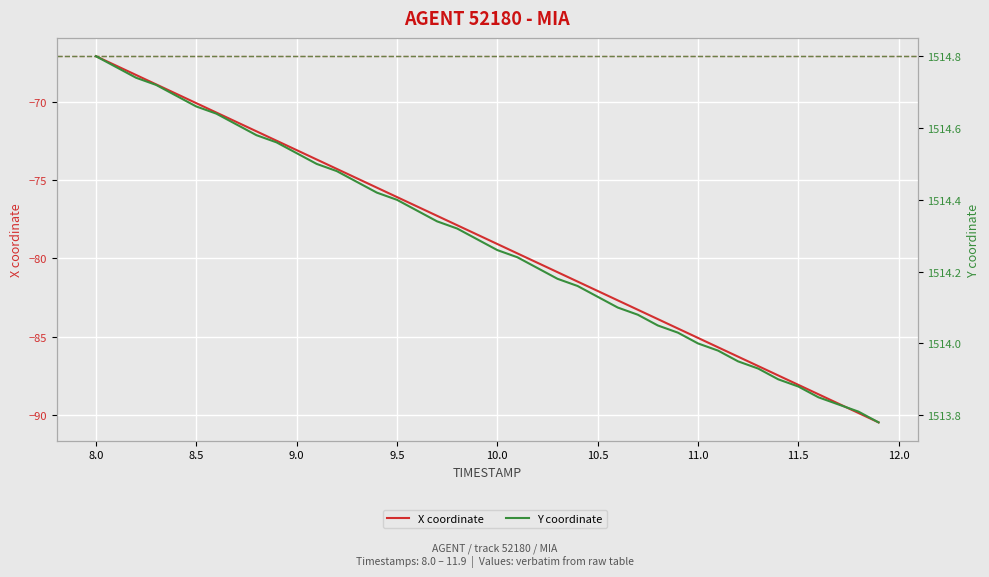

True or false: Y coordinate and X coordinate intersect in this chart.

False